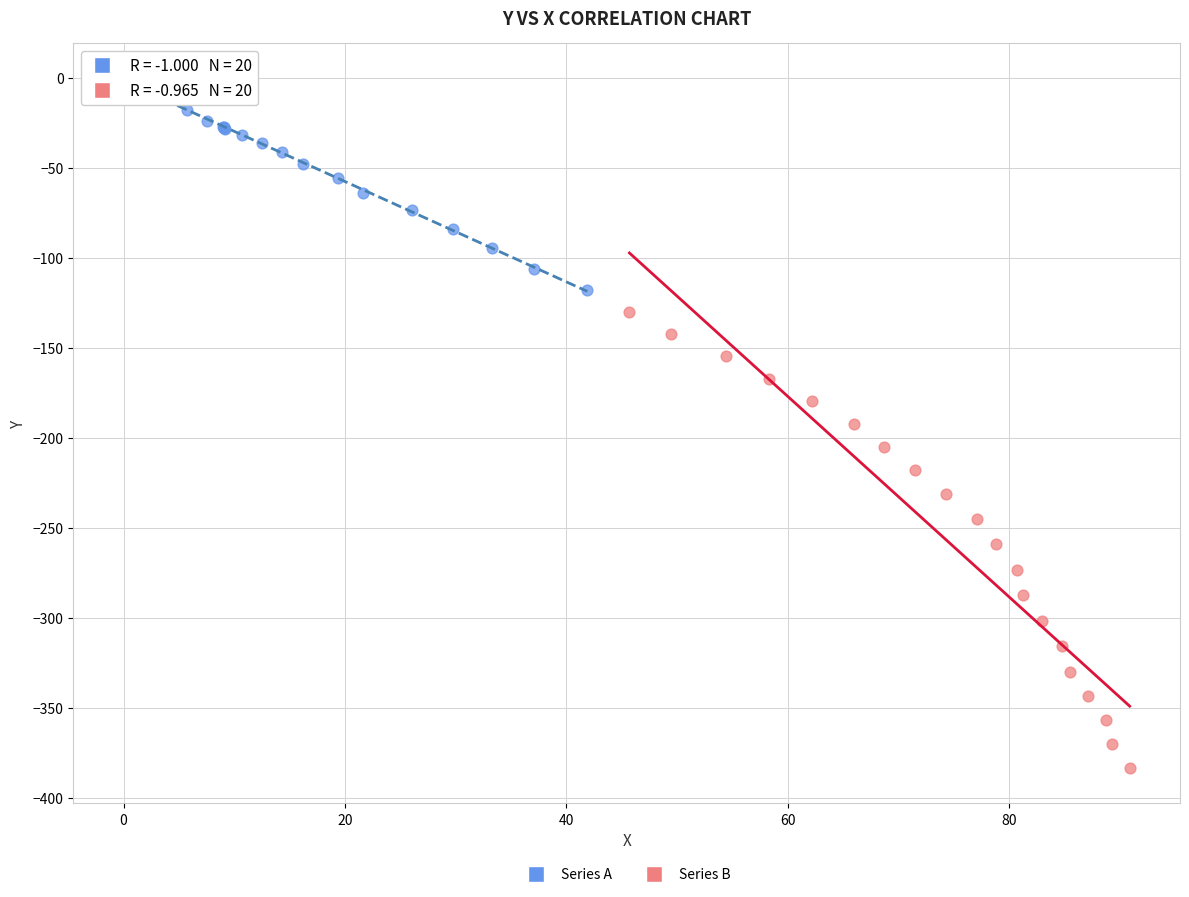

Which series has the largest Y range (max minus min)?

Series B